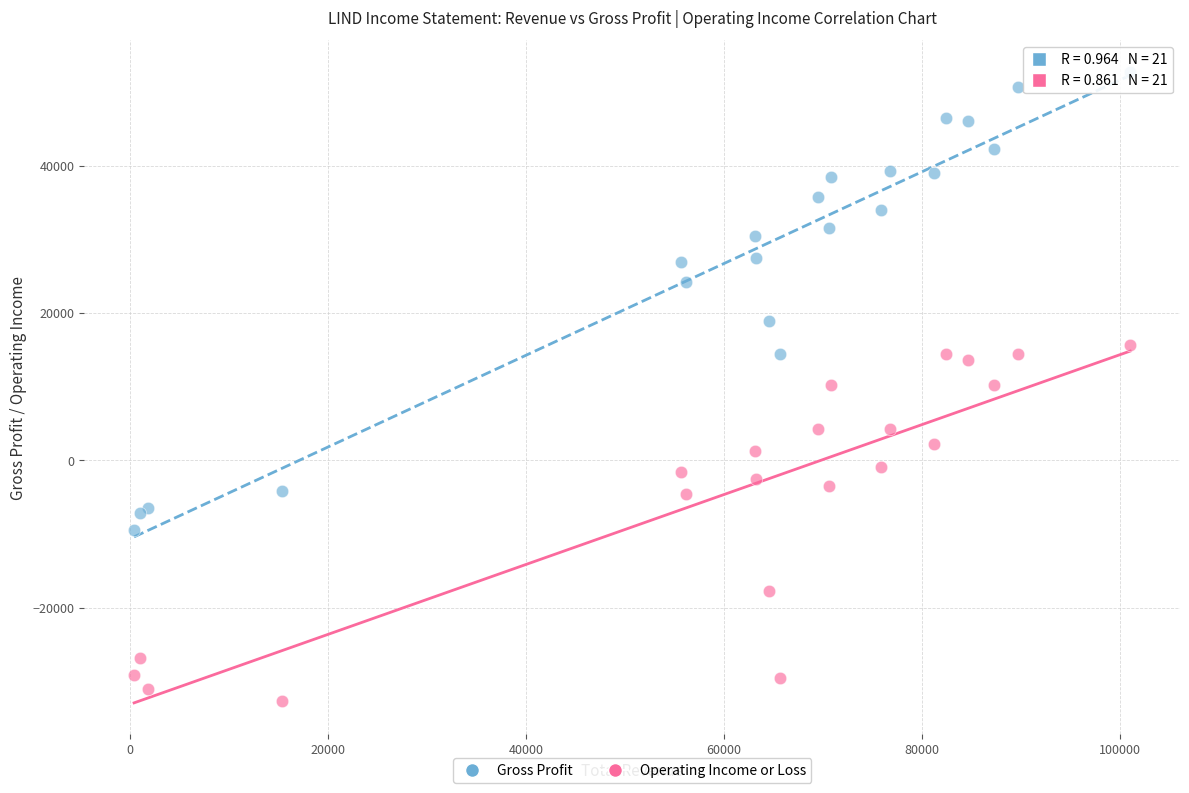

Which series has the largest Y range (max minus min)?

Gross Profit